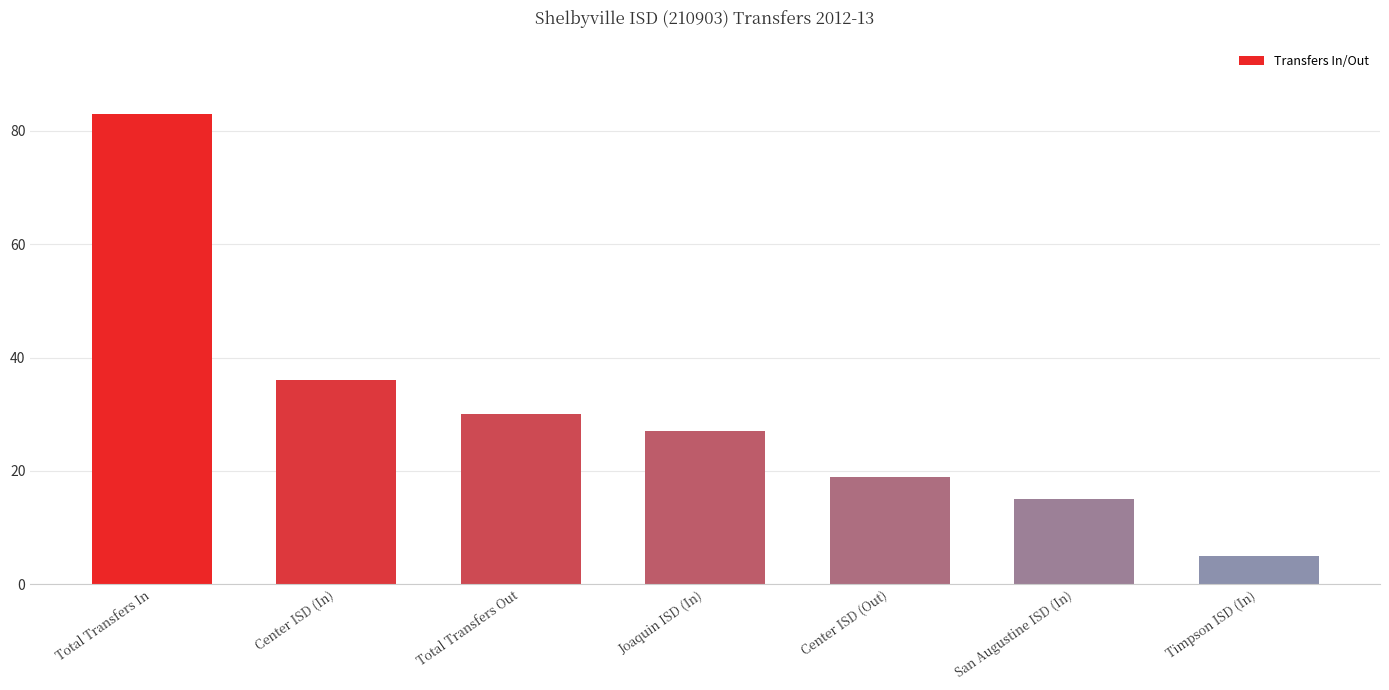

Read the value at San Augustine ISD (In).

15